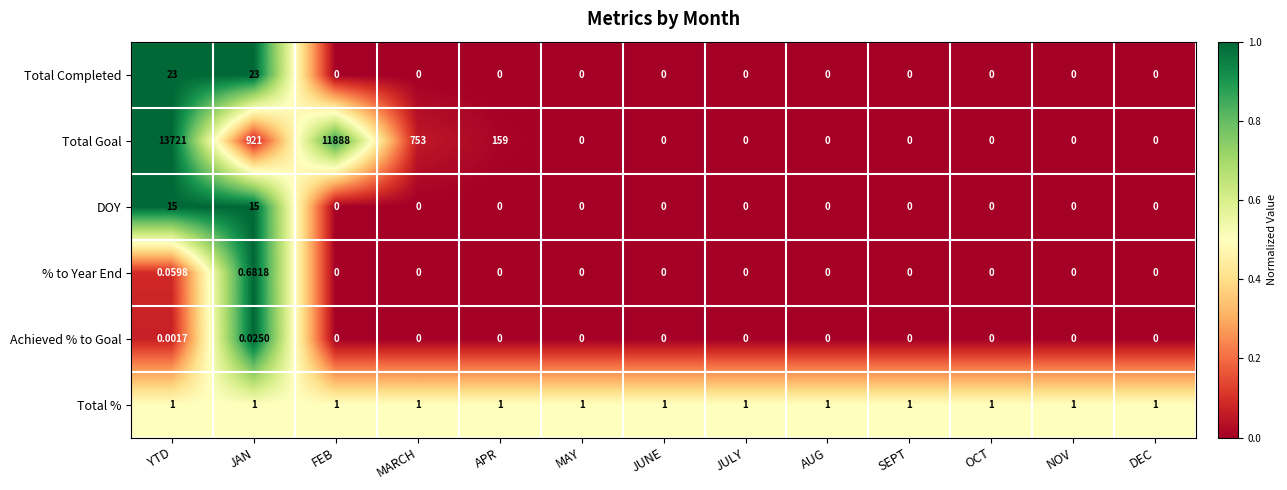

Which label corresponds to the largest value in the chart?

YTD